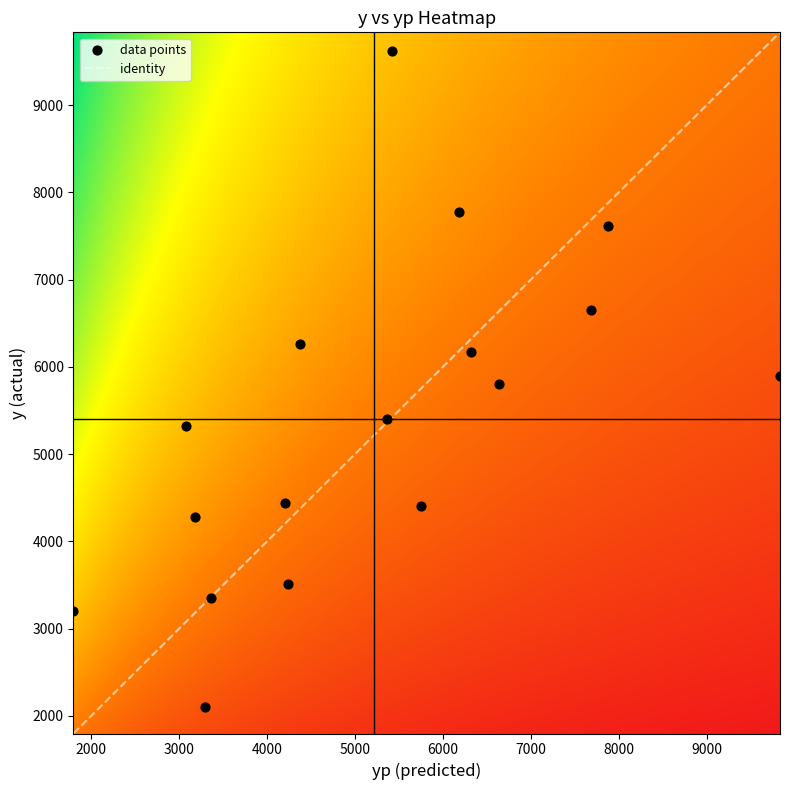

What is the maximum value for identity?

9836.2